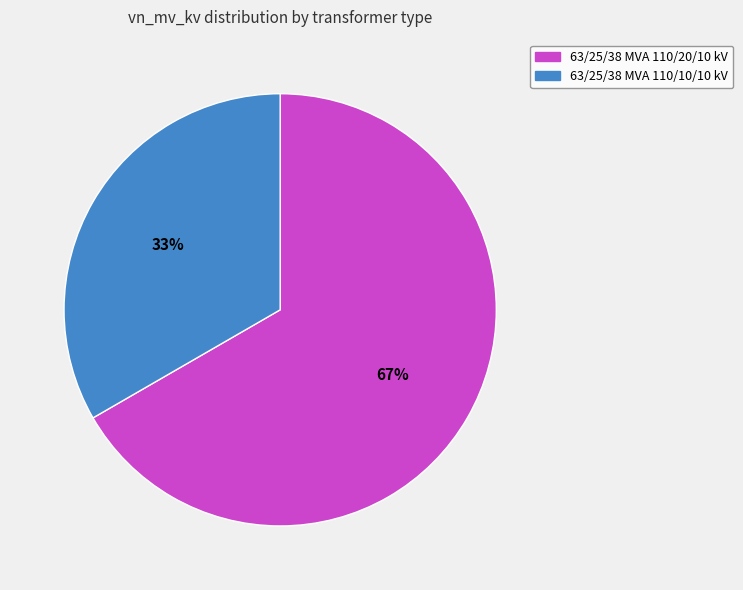

The 63/25/38 MVA 110/10/10 kV slice represents 47% of the pie. True or false?

False